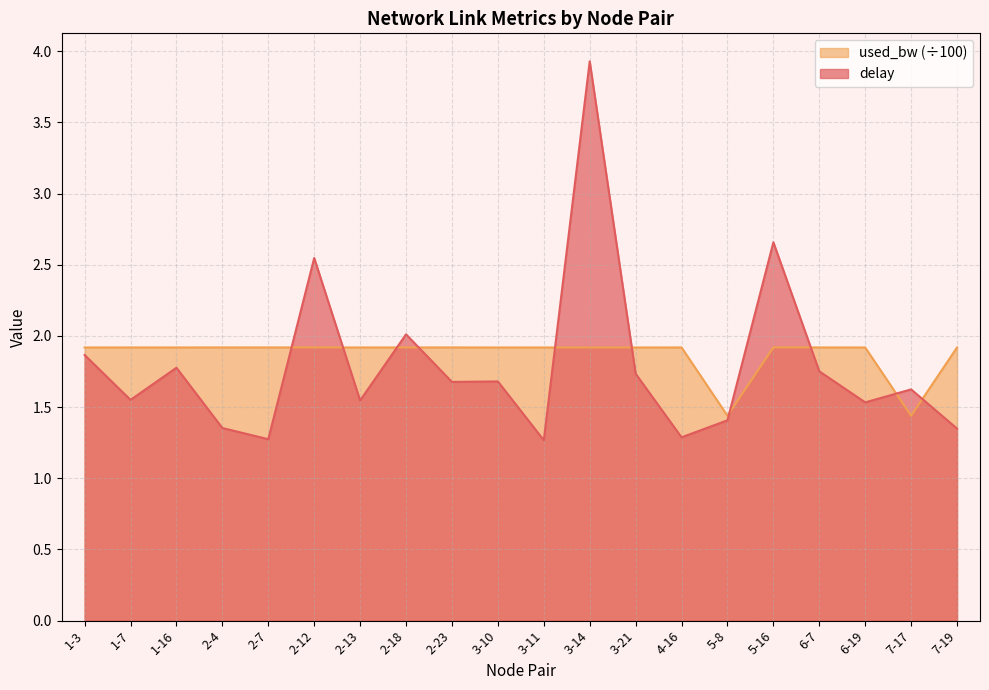

Where is delay nearest to the value 2?

2-18